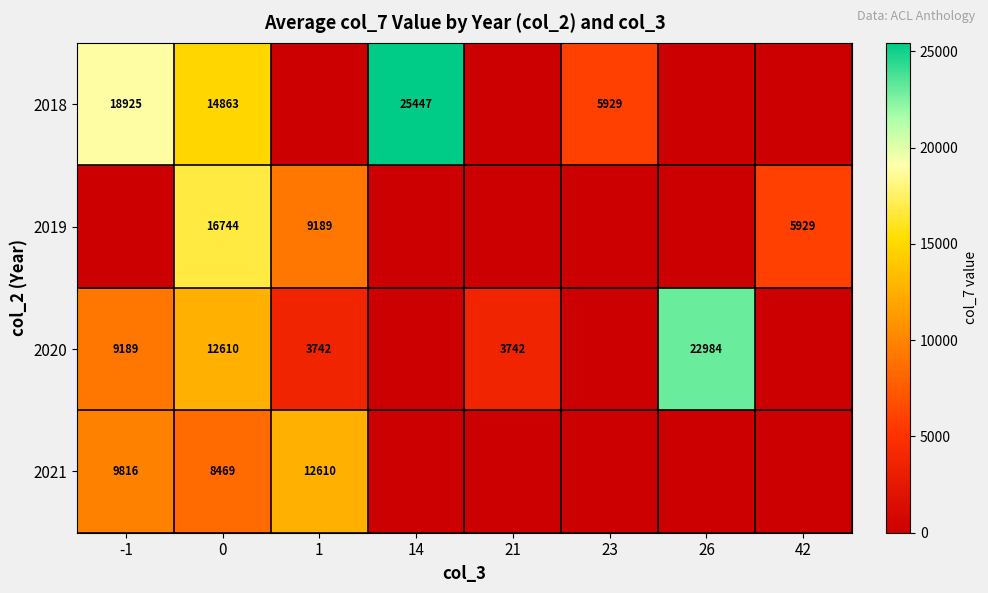

Is the value of 2018 at 0 greater than the value of 2019 at 0?

No